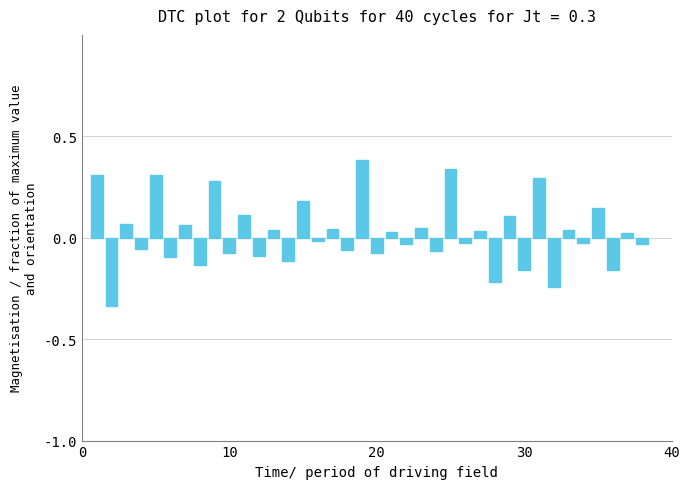

What is the sum of all values?

0.8